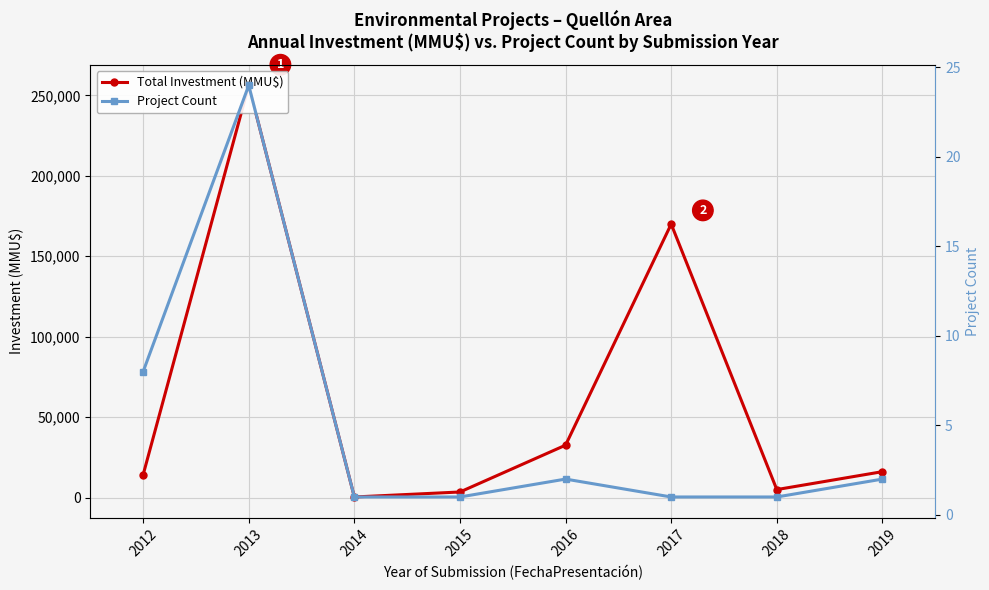

The value of Project Count at 2013 is 12. True or false?

False